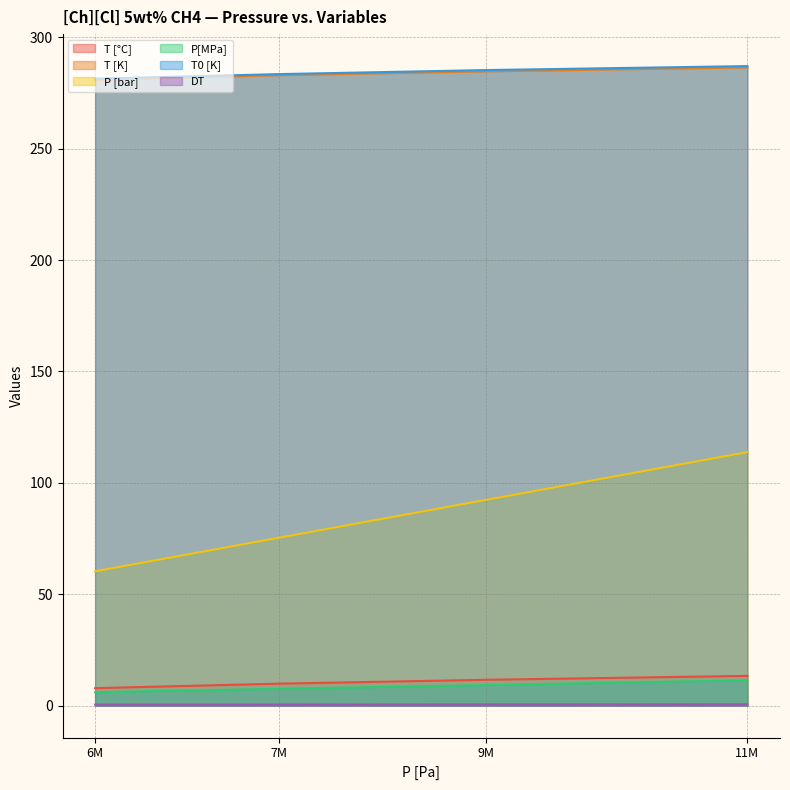

What is the approximate value of T0 [K] at 11M?

287.1